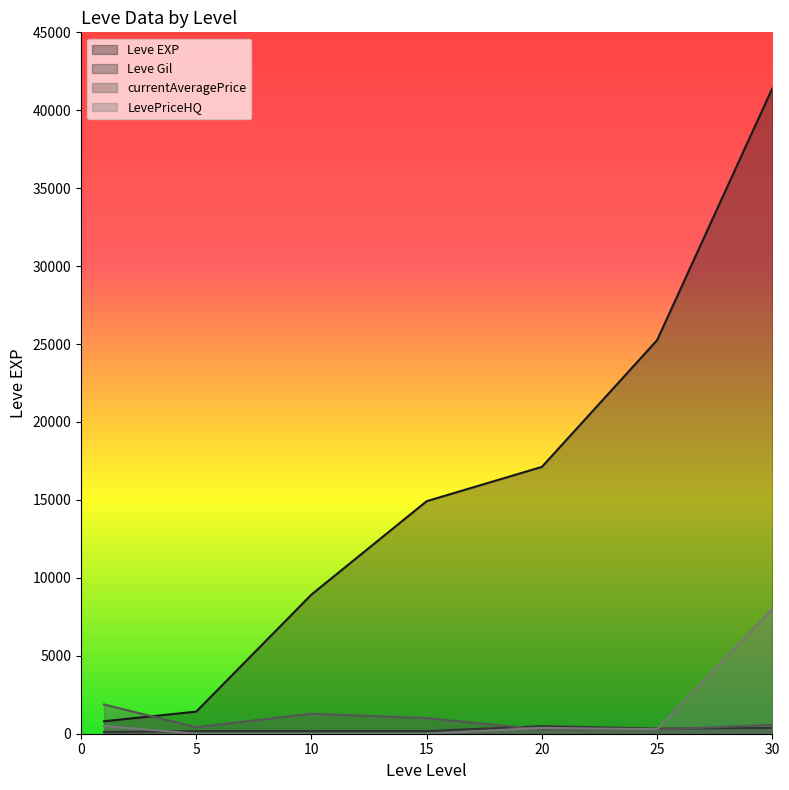

Where do LevePriceHQ and currentAveragePrice first cross each other?

15 and 20